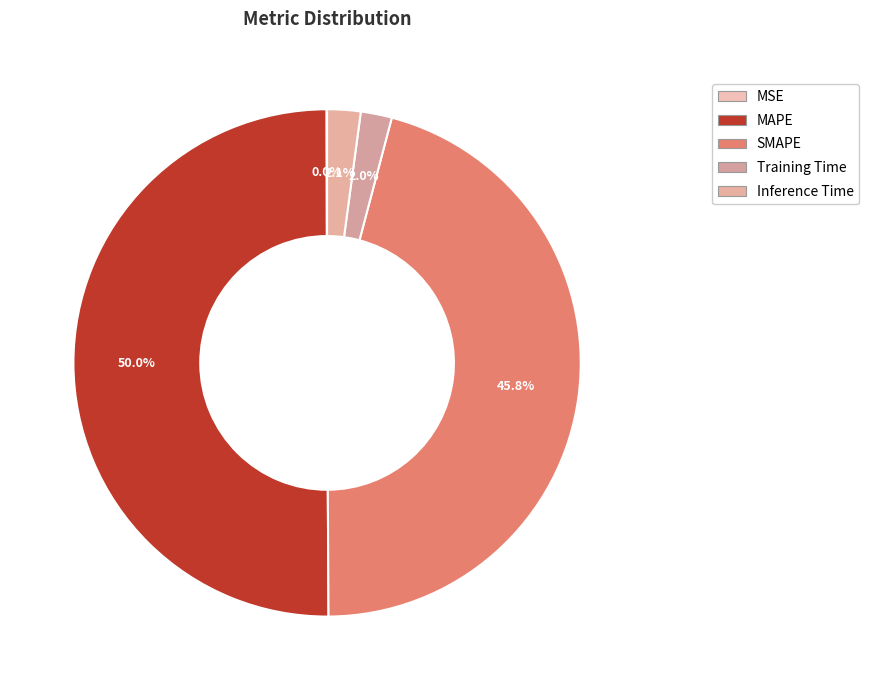

How many segments does this pie chart have?

5